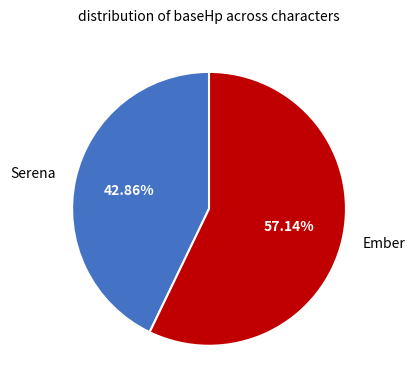

How many slices are in this pie chart?

2